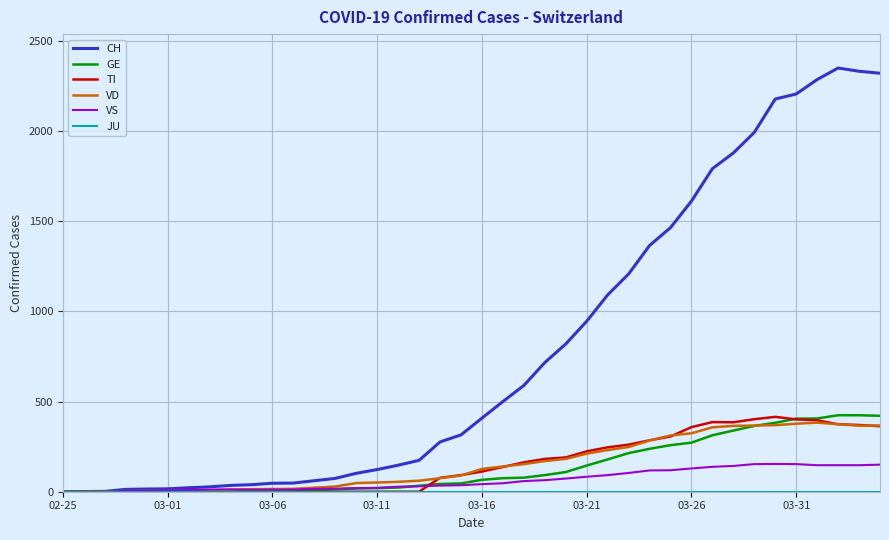

Which series has the largest range (max minus min)?

CH